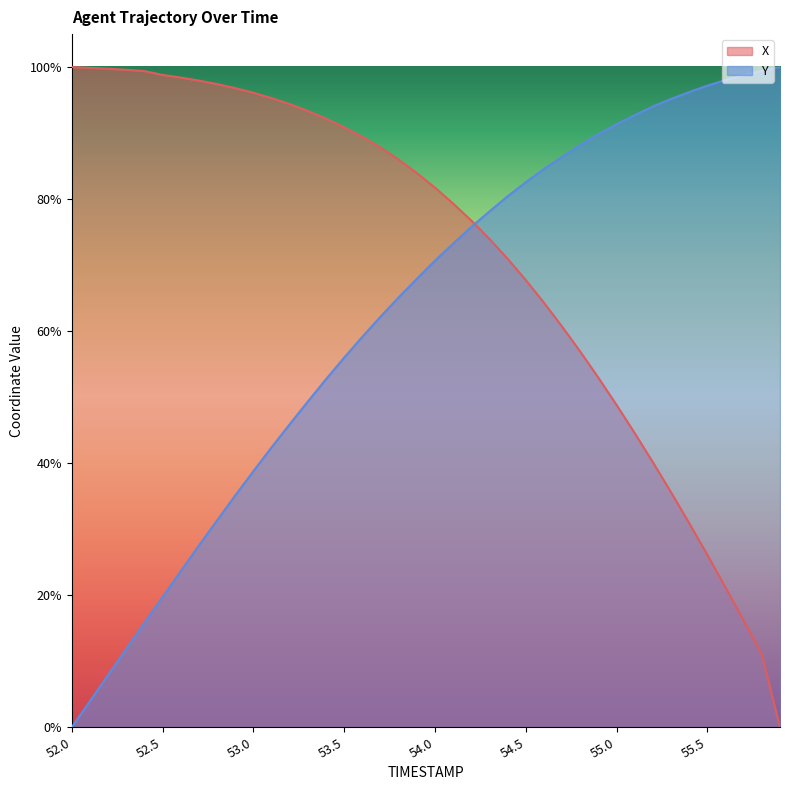

Reading left to right, extract all data points from this chart.

X: 1.0	1.0	1.0	1.0	1.0	1.0	1.0	1.0	1.0	1.0	1.0	1.0	0.9	0.9	0.9	0.9	0.9	0.9	0.9	0.8	0.8	0.8	0.8	0.7	0.7	0.7	0.6	0.6	0.6	0.5	0.5	0.4	0.4	0.4	0.3	0.3	0.2	0.2	0.1	0.0
Y: 0.0	0.0	0.1	0.1	0.2	0.2	0.2	0.3	0.3	0.4	0.4	0.4	0.5	0.5	0.5	0.6	0.6	0.6	0.7	0.7	0.7	0.7	0.8	0.8	0.8	0.8	0.8	0.9	0.9	0.9	0.9	0.9	0.9	1.0	1.0	1.0	1.0	1.0	1.0	1.0